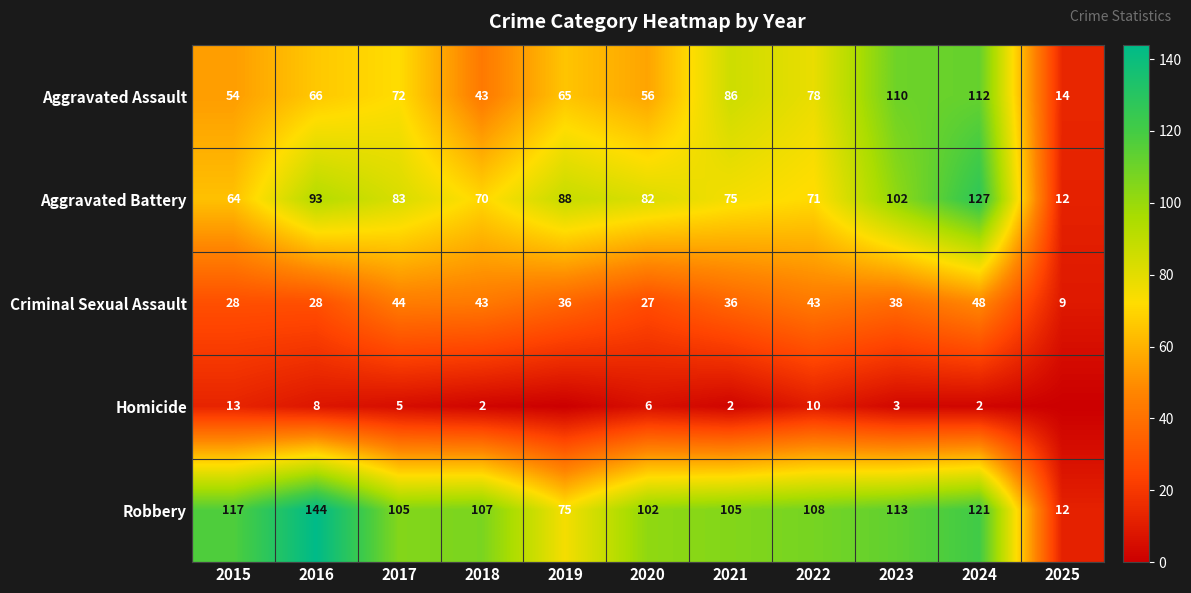

What is the maximum value for Aggravated Assault?

112